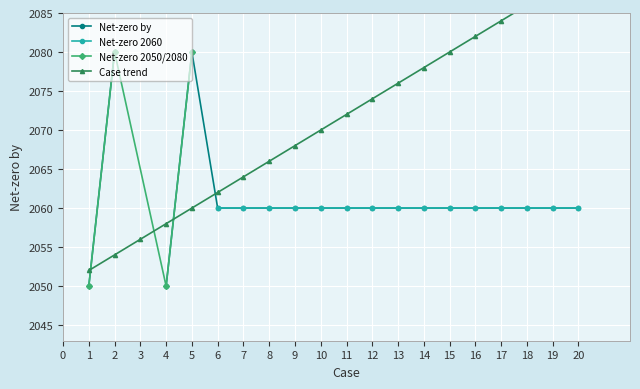

At which category does the chart reach its minimum across all series?

1